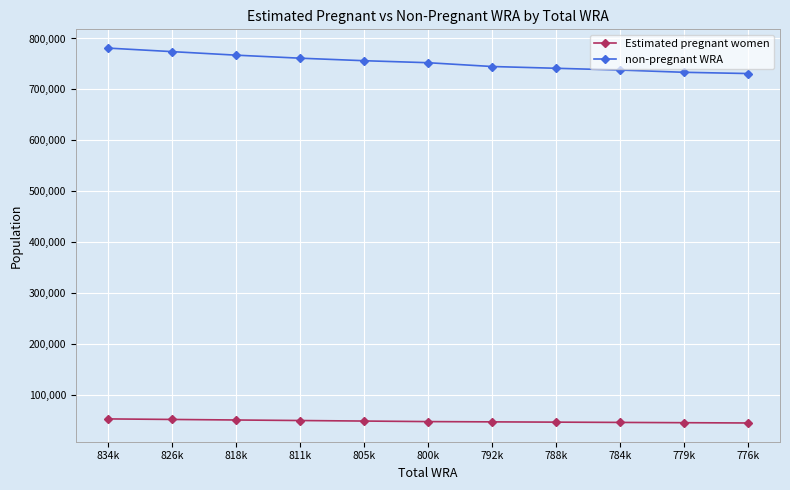

List the series in order of their peak value, highest first.

non-pregnant WRA, Estimated pregnant women